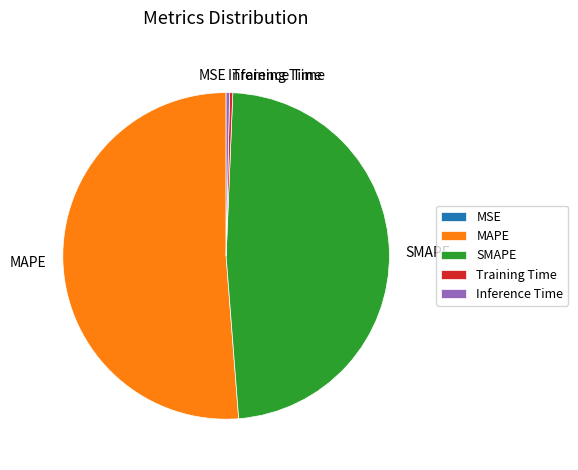

True or false: SMAPE accounts for 48% of the total.

True